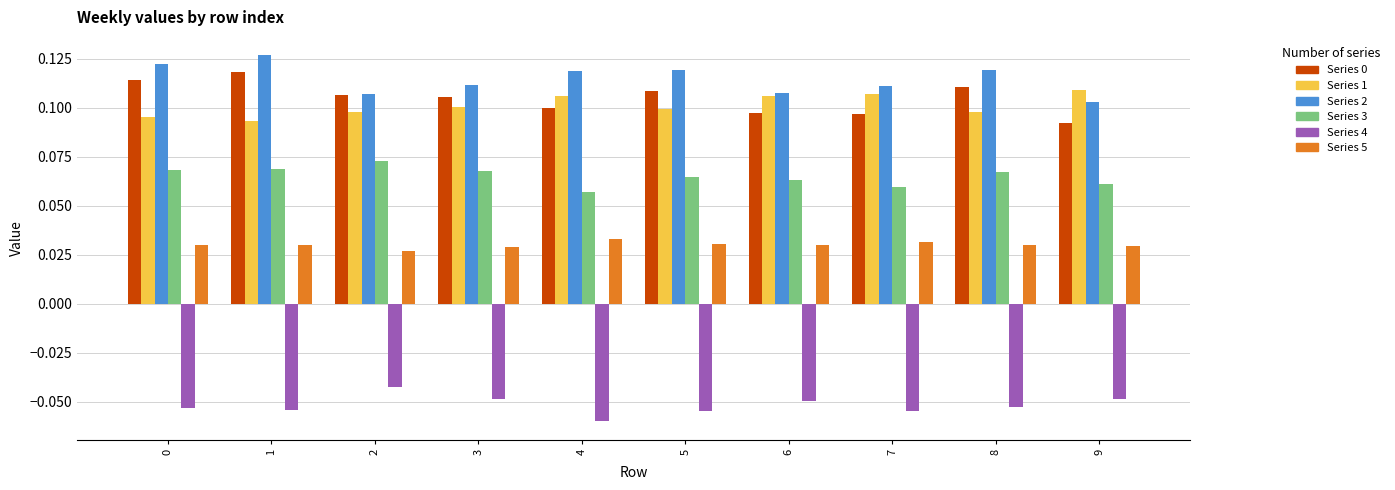

True or false: Series 2 has a value of 0.1 at 1.

True